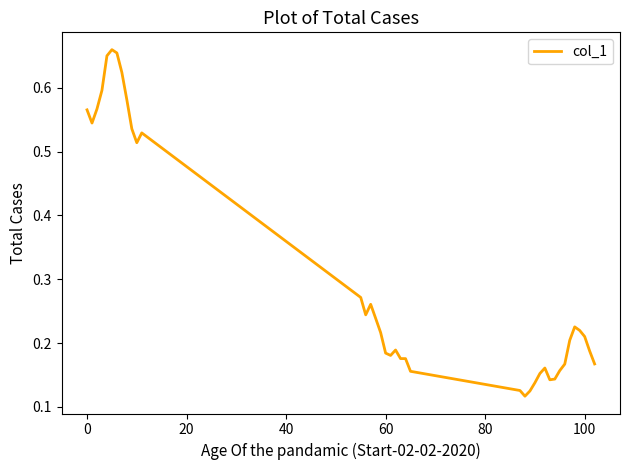

How many lines are shown in the chart?

1